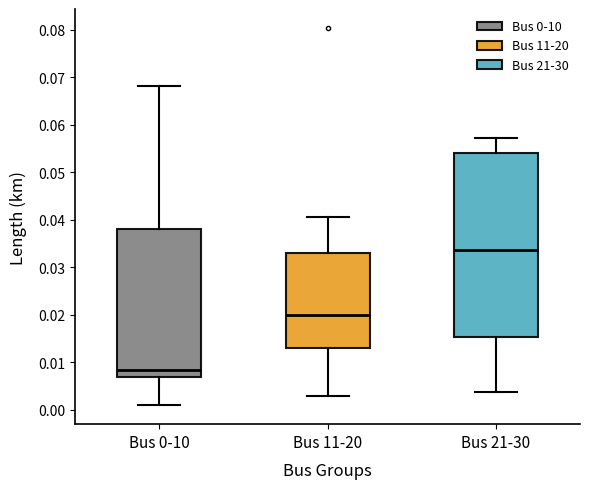

Comparing the boxes themselves (not the whiskers), which one is the tallest?

Bus 21-30